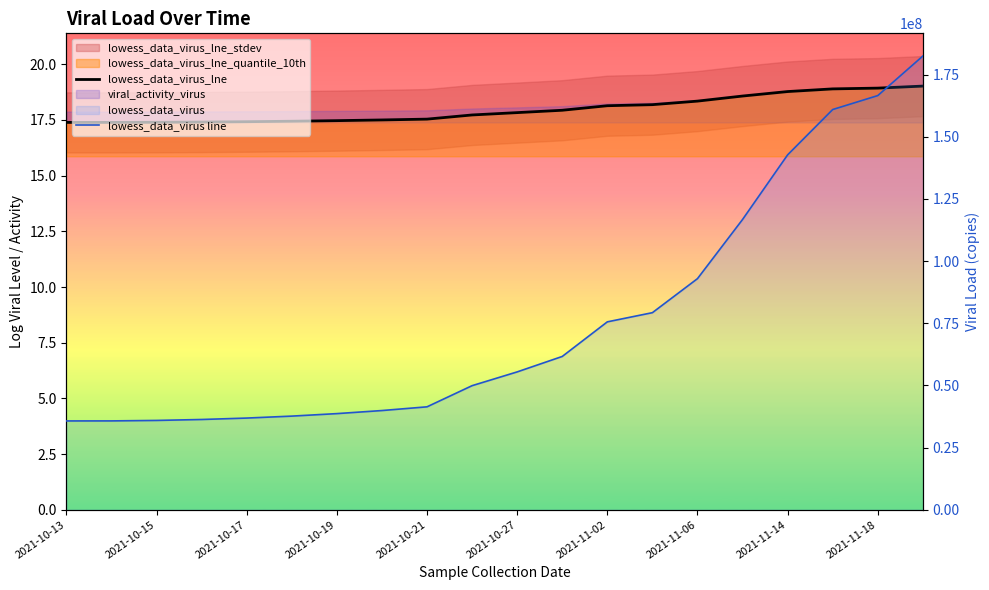

How many lines are shown in the chart?

2